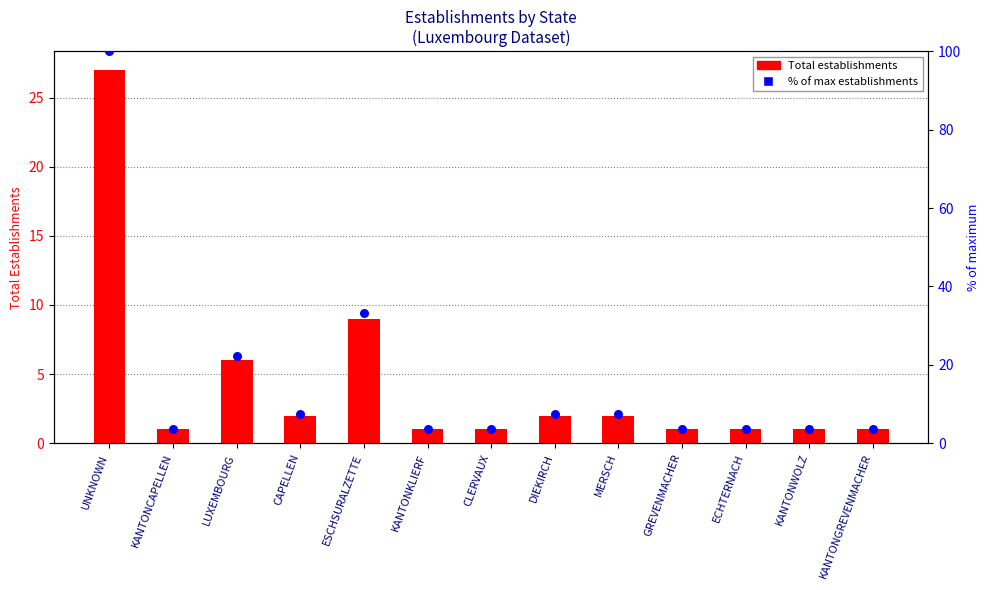

Is the value of % of max at LUXEMBOURG greater than the value of Establishments at DIEKIRCH?

Yes